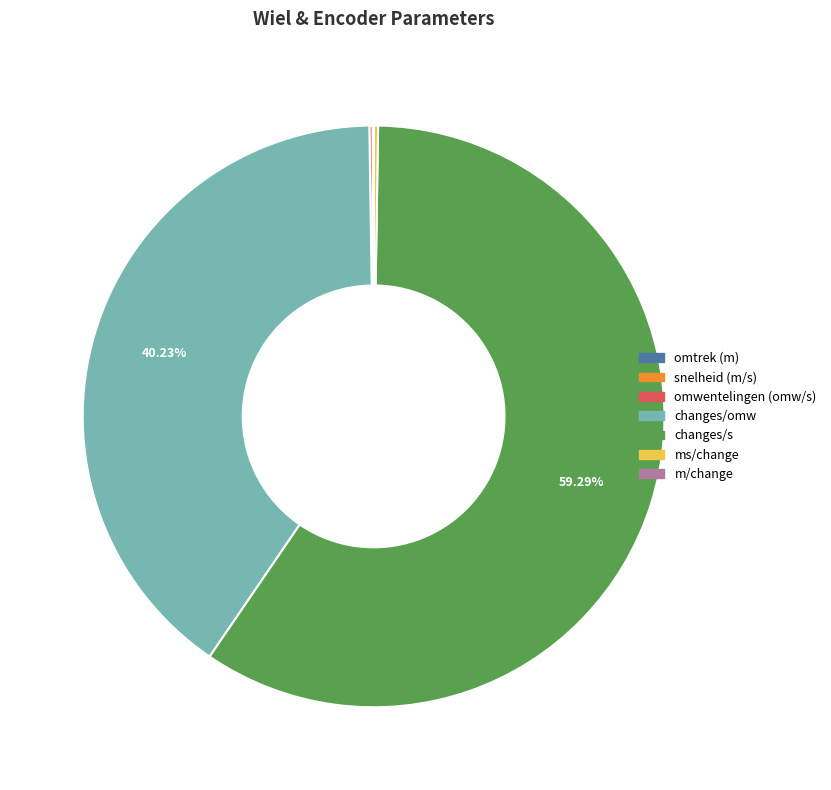

Between changes/s and changes/omw, which is larger?

changes/s